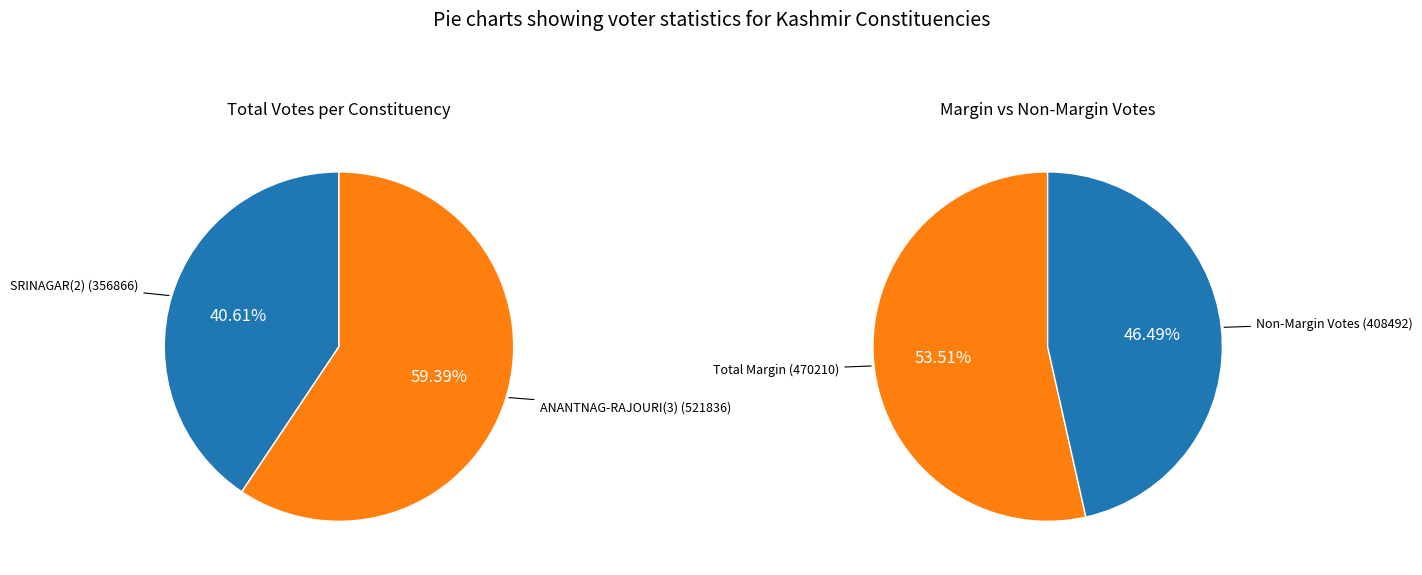

Do ANANTNAG-RAJOURI(3) and SRINAGAR(2) together represent more than half of the pie?

Yes